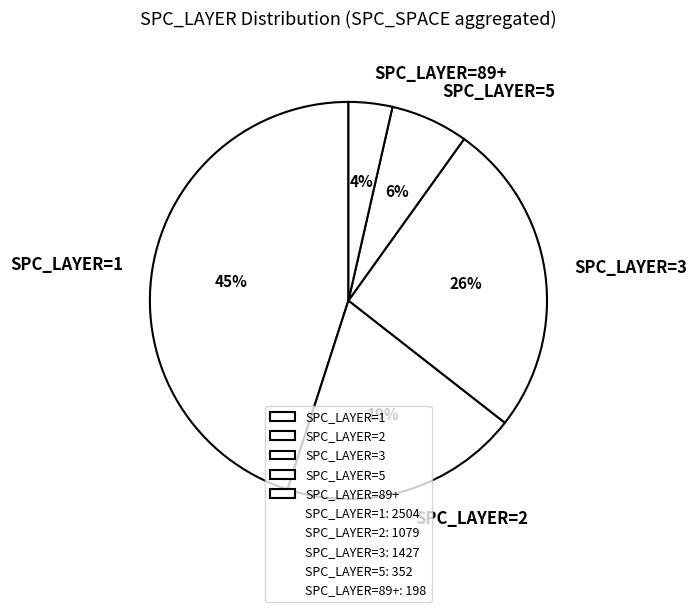

To the nearest percent, what is the average slice percentage?

20%